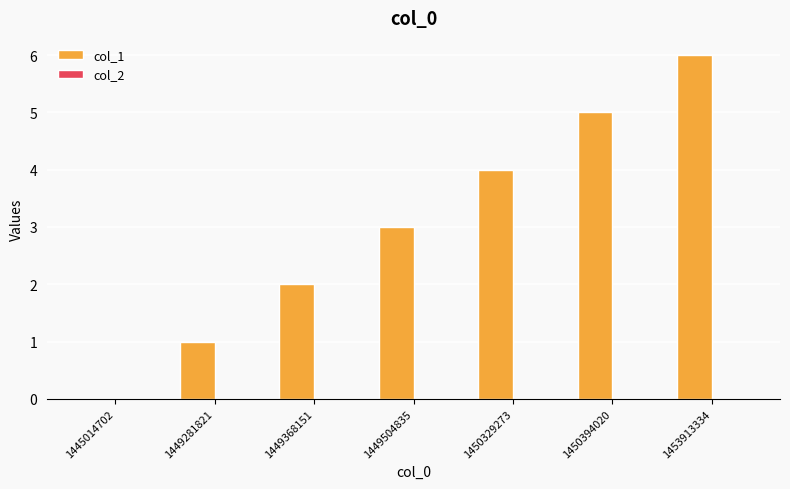

Are the bars horizontal?

No